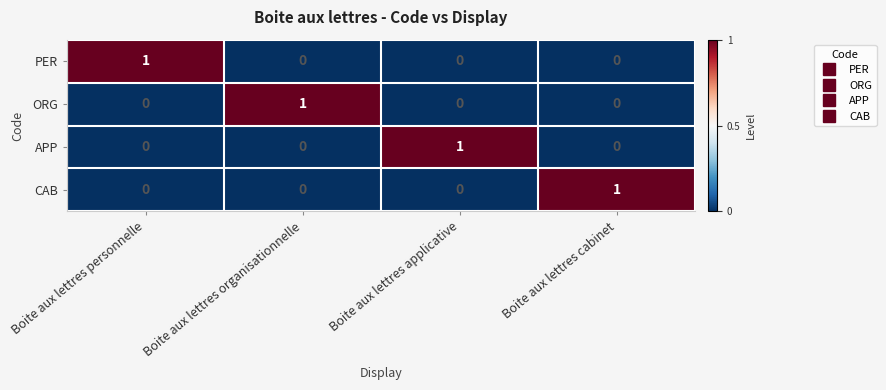

How many ORG values are between 0 and 1?

4